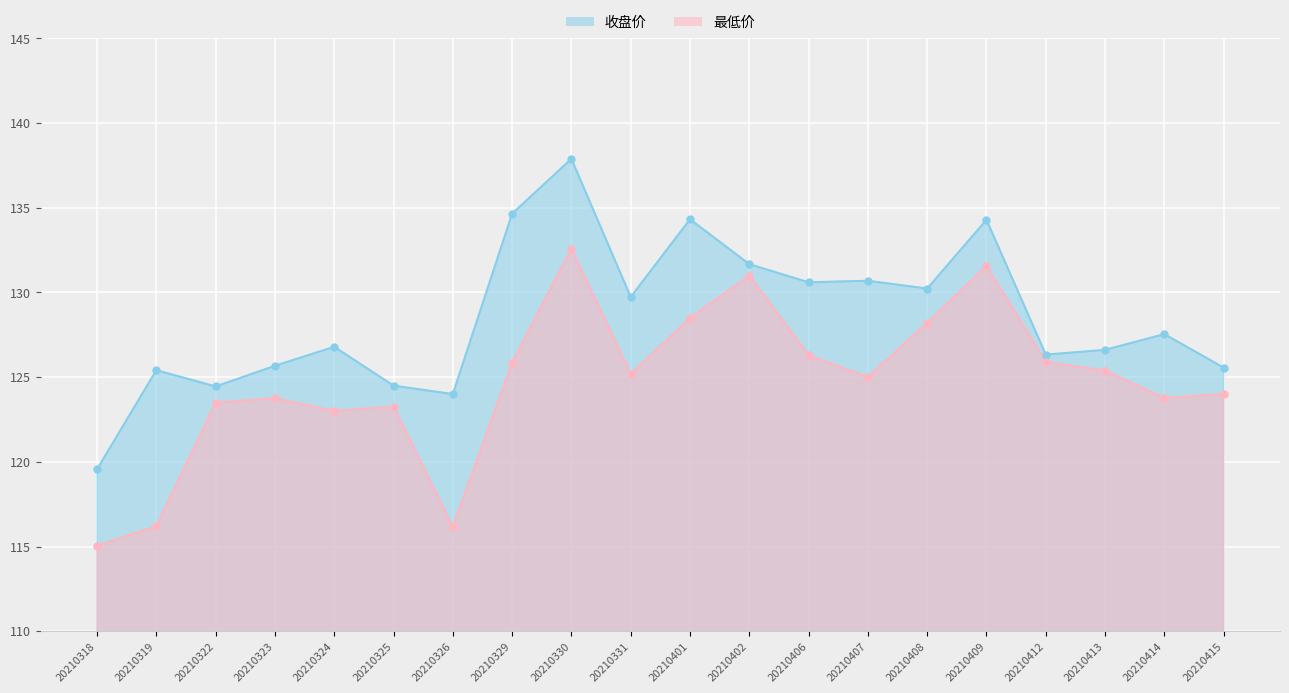

What is the total value across all series at 20210331?

254.9